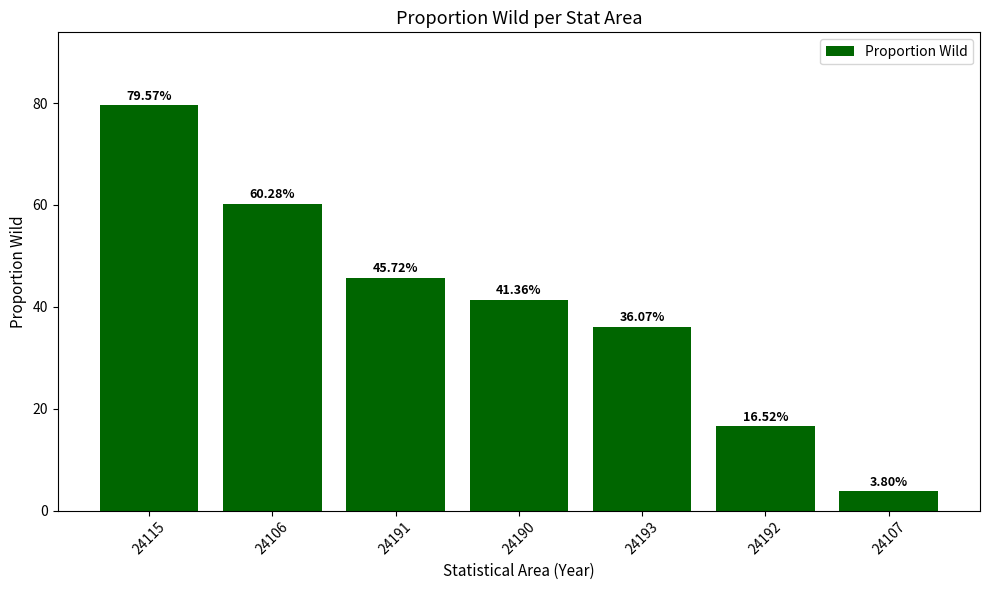

Which label corresponds to the smallest value in the chart?

24107